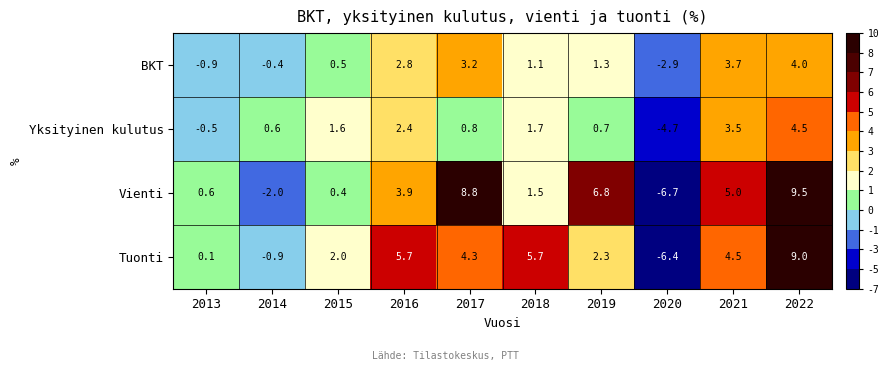

Read the BKT value at 2018.

1.1